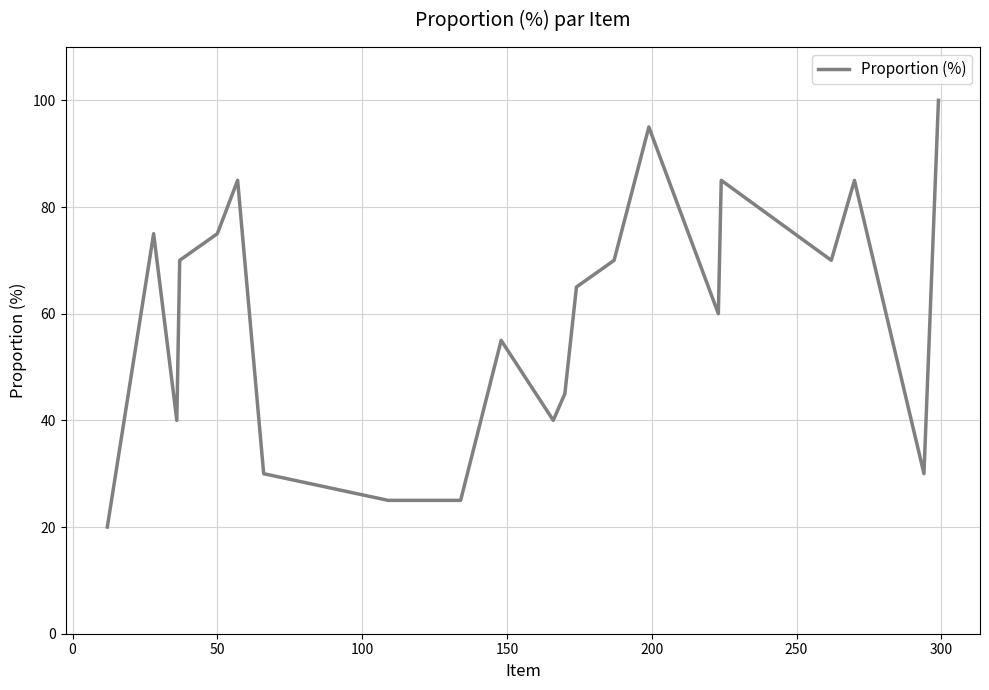

What is the maximum value shown in the chart?

100